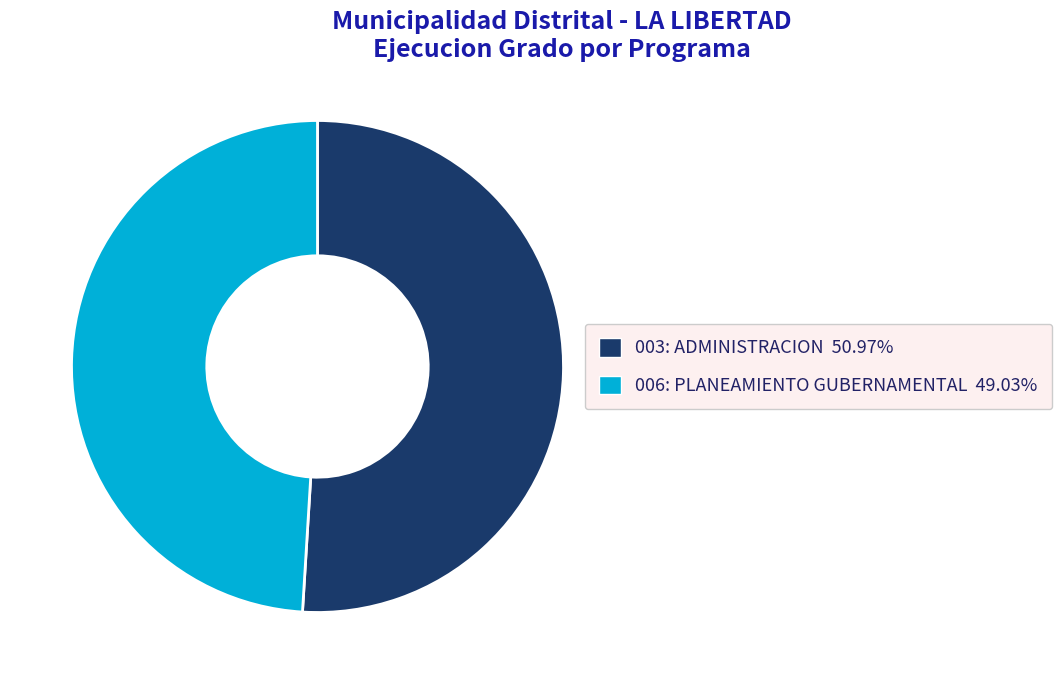

The 006: PLANEAMIENTO GUBERNAMENTAL slice represents 36% of the pie. True or false?

False